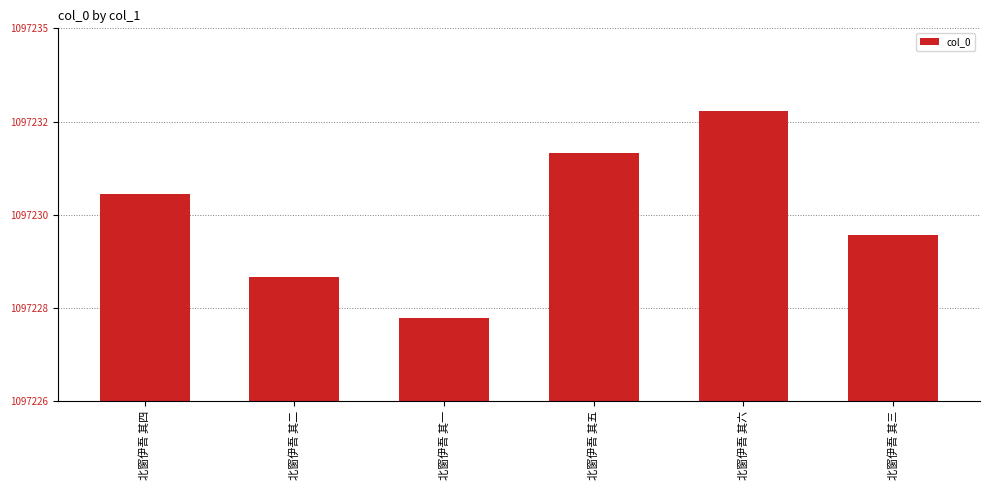

Reading left to right, list all the values displayed in this chart.

北窗伊吾 其四=1097231	北窗伊吾 其二=1097229	北窗伊吾 其一=1097228	北窗伊吾 其五=1097232	北窗伊吾 其六=1097233	北窗伊吾 其三=1097230